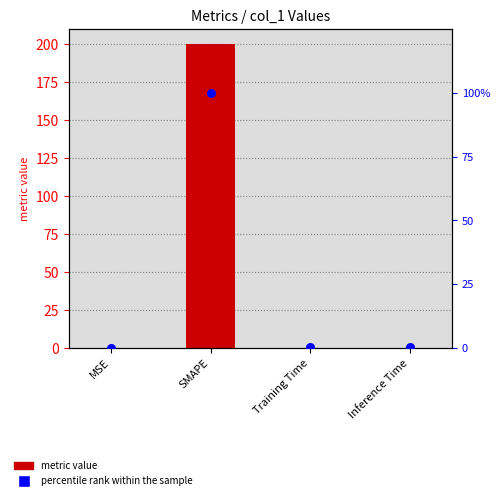

Which series reaches the minimum Y coordinate?

percentile rank within the sample